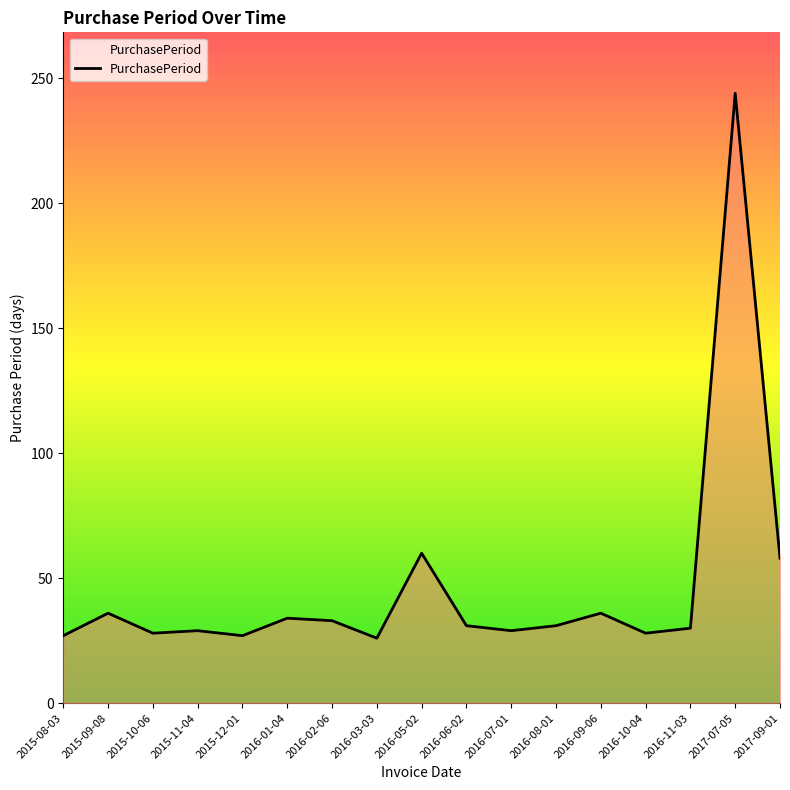

Count the number of data series in this chart.

1